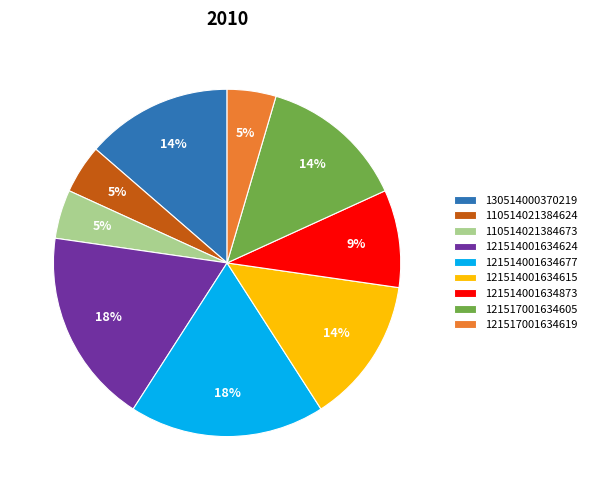

Between 121514001634624 and 121517001634619, which is larger?

121514001634624